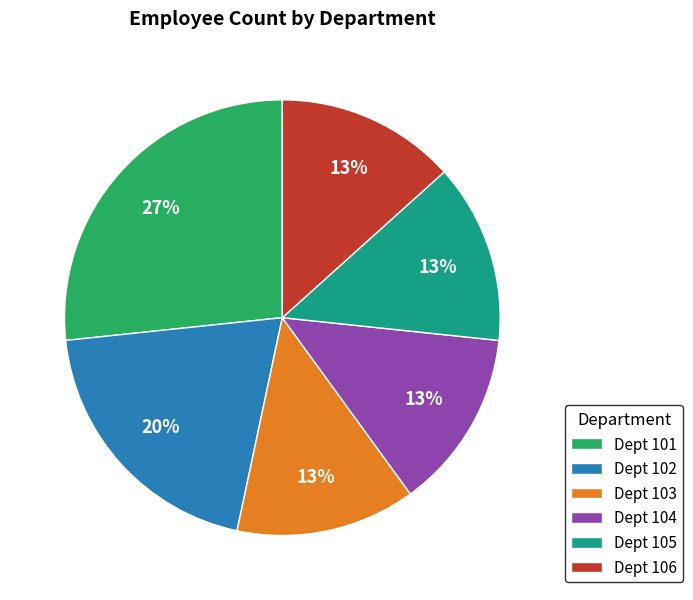

The Dept 105 slice represents 20% of the pie. True or false?

False